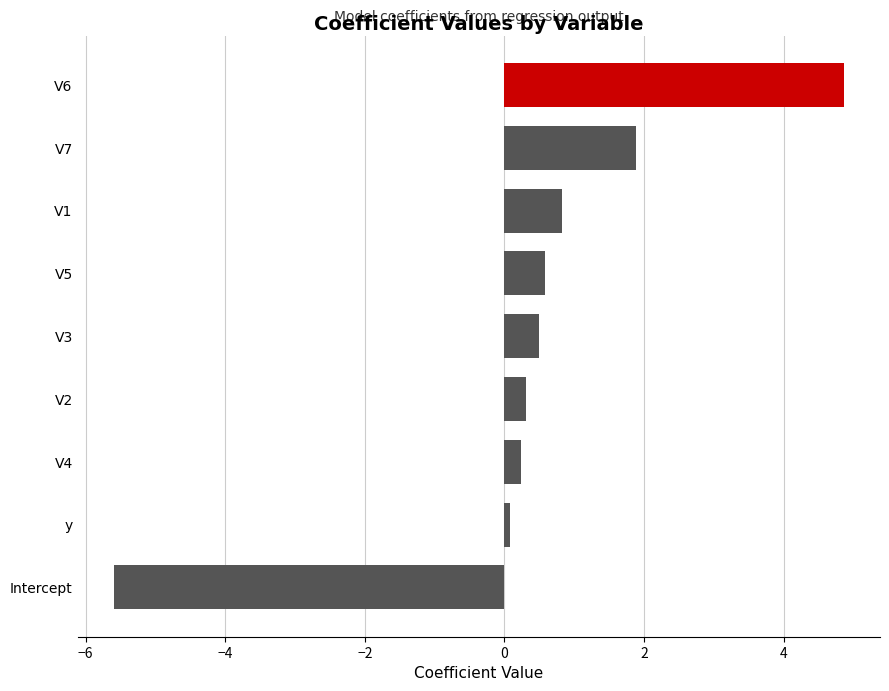

What is the difference between the maximum and second lowest values?

4.8